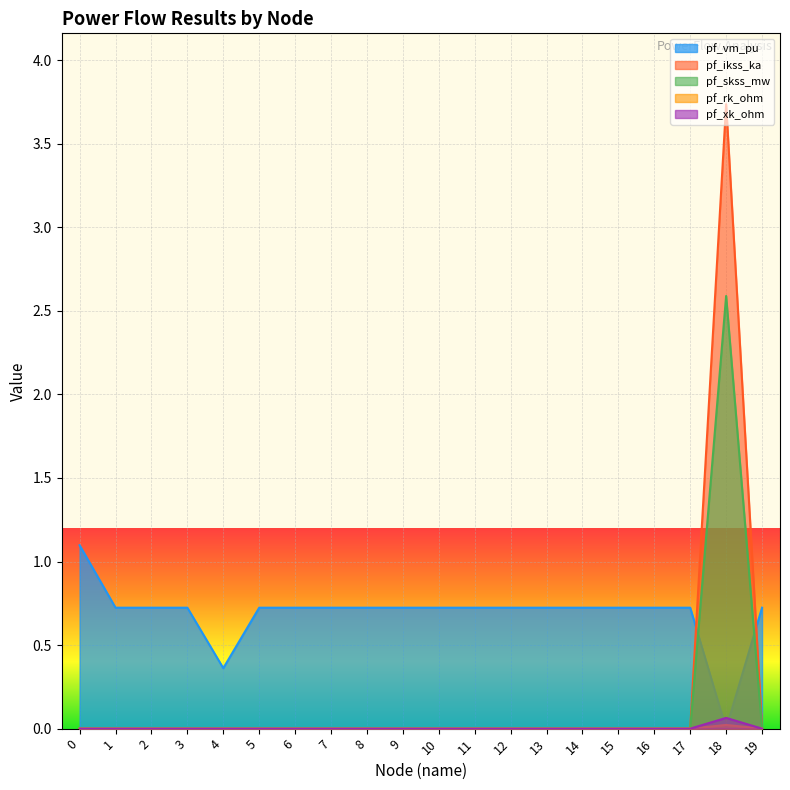

Which has a higher value, 19 or 17?

17